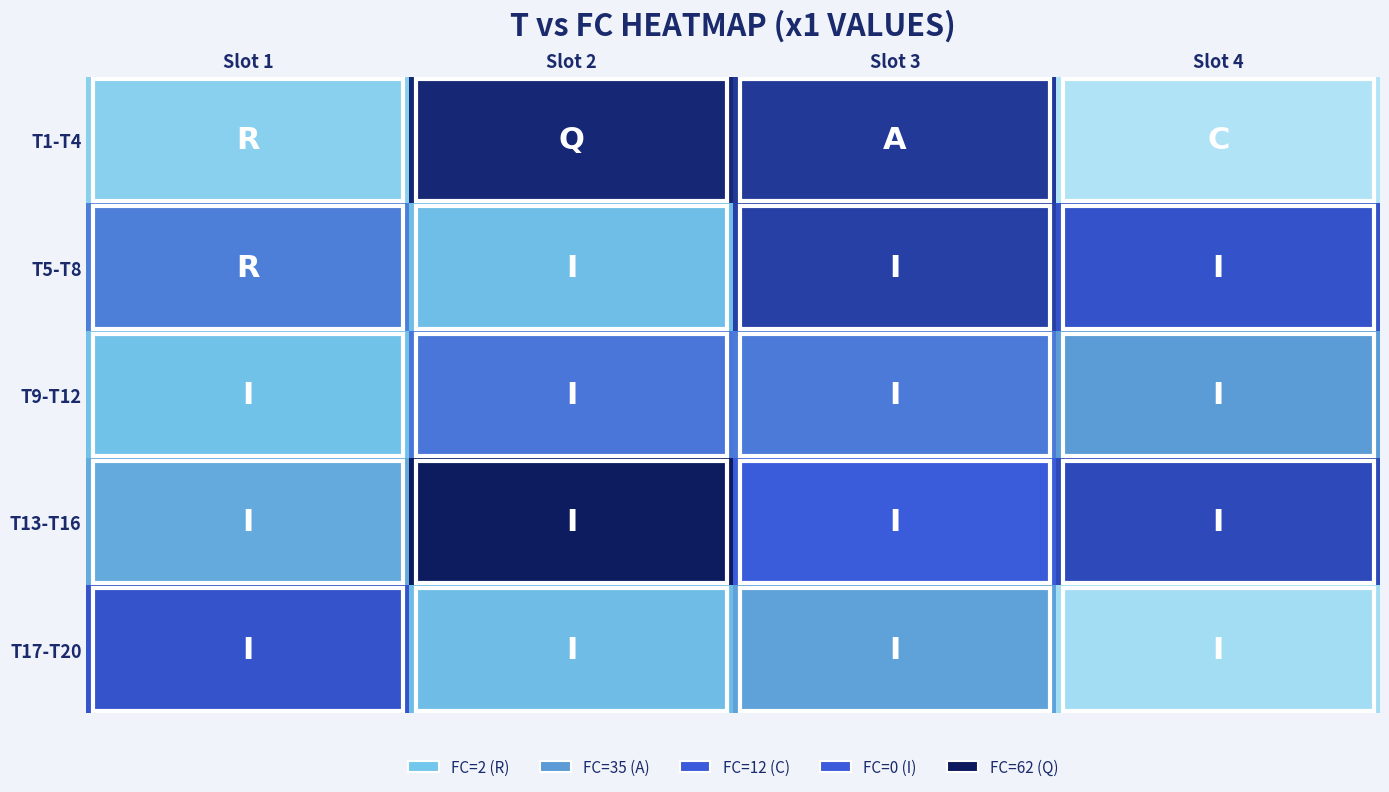

How many series are shown in this chart?

5